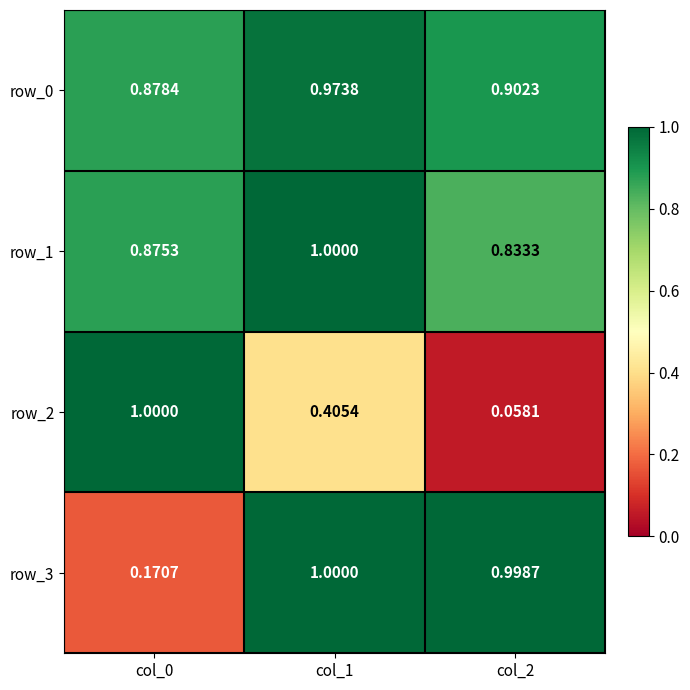

What is the greatest value displayed?

1.0